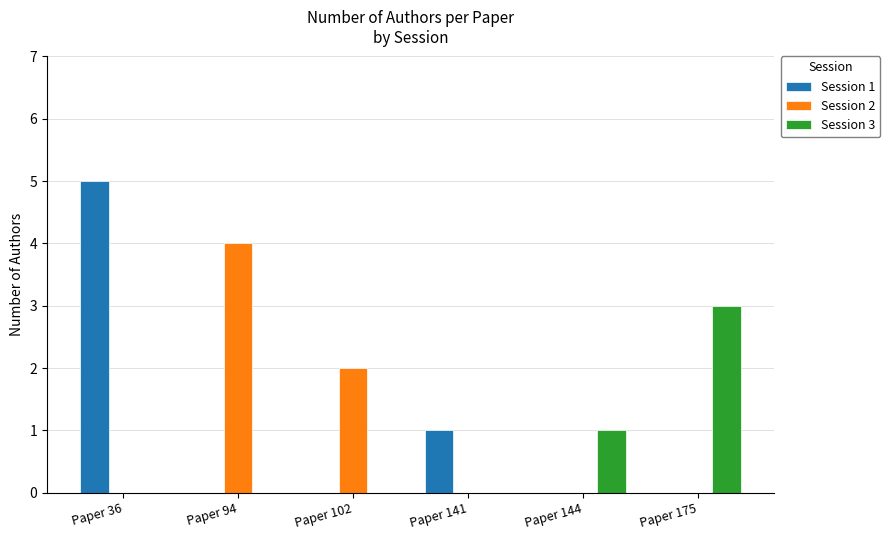

Which series has the largest range (max minus min)?

Session 1